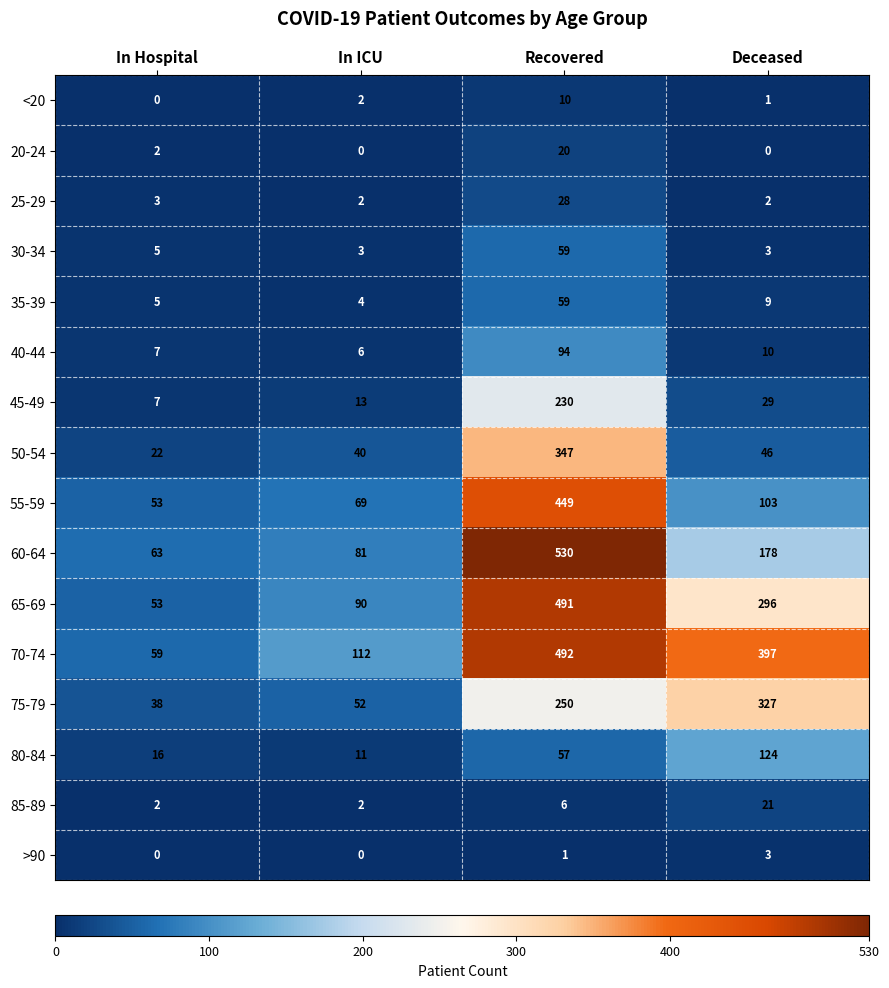

How many categories are shown in the chart?

4